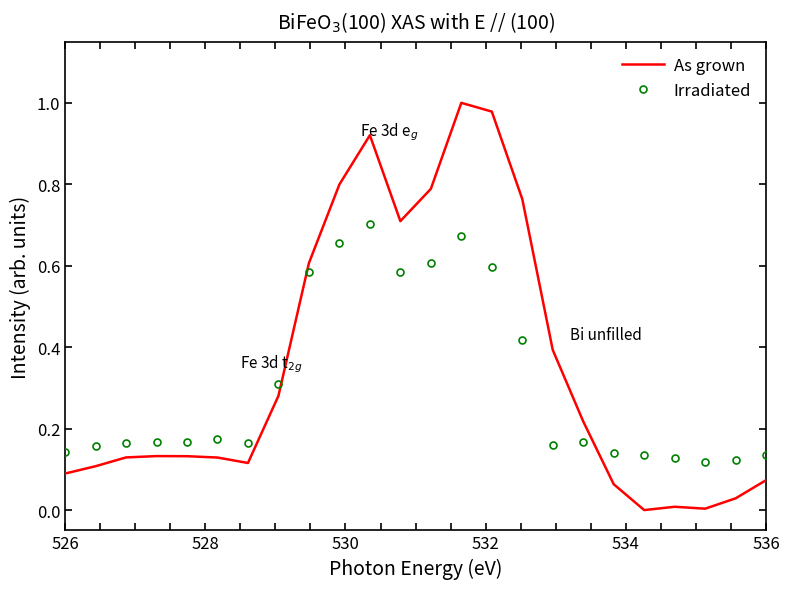

How many times do Irradiated and As grown cross each other?

2